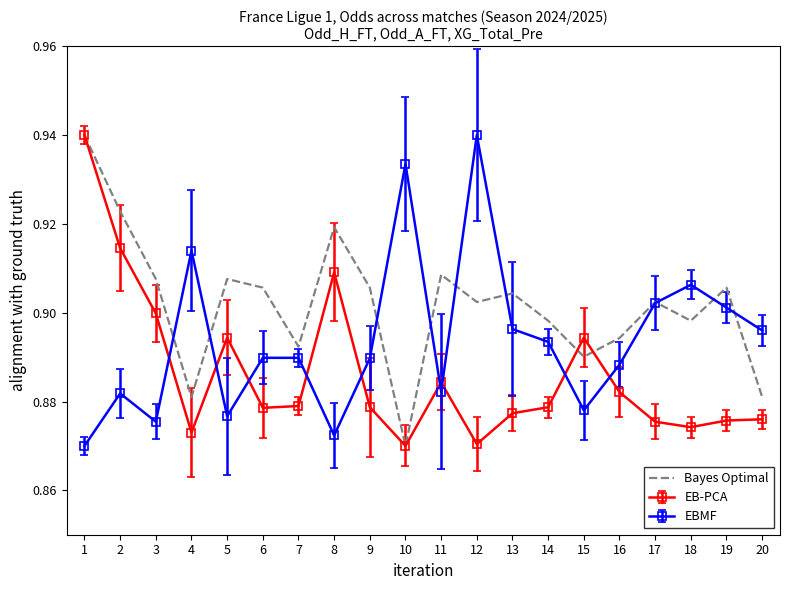

At 13, list the series in order from smallest to largest.

EB-PCA, EBMF, Bayes Optimal